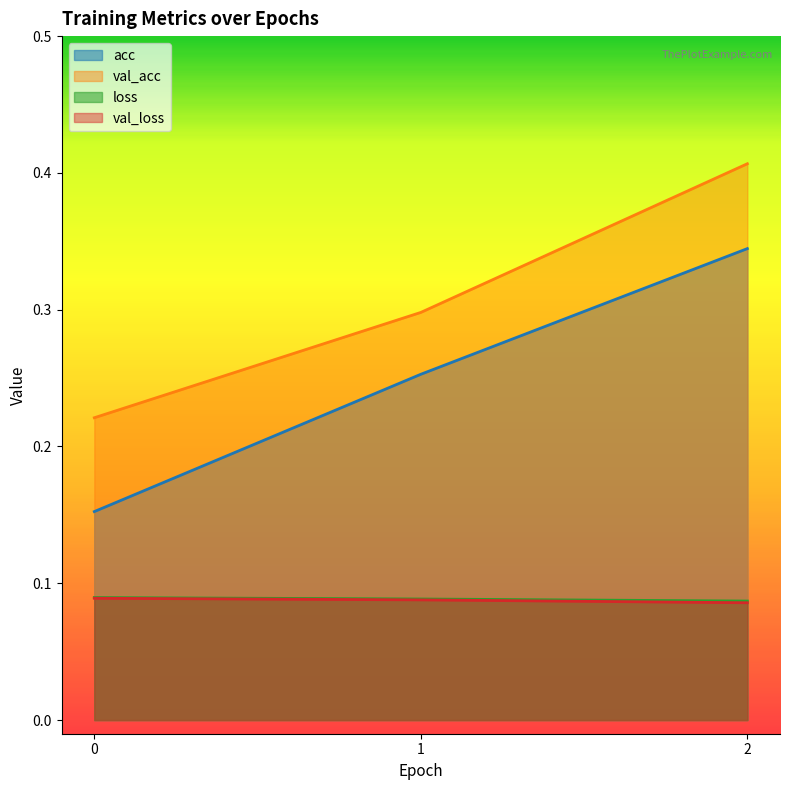

Which label corresponds to the largest value in the chart?

2